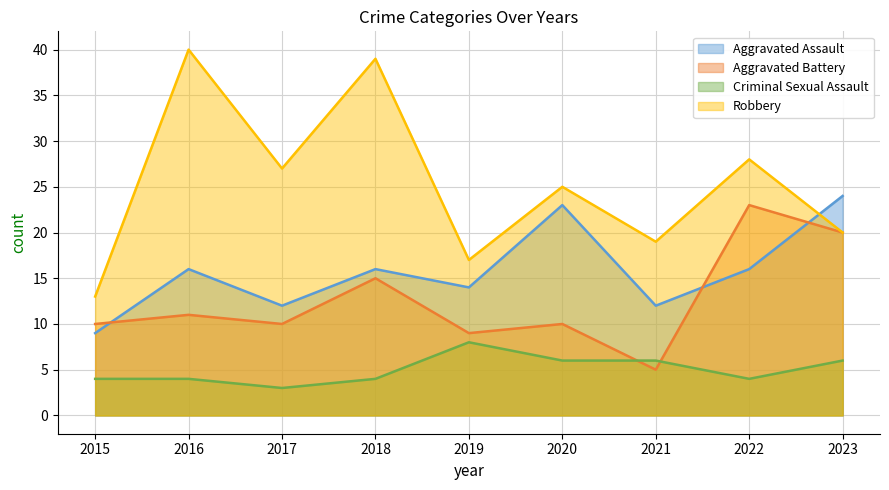

Which series has the largest total across all categories?

Robbery